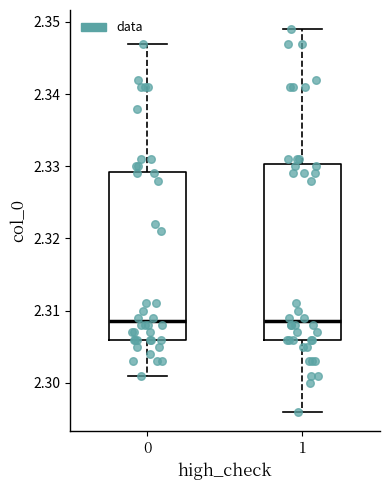

Where is the lower edge of the box at x = 0 on the y-axis? The values are not printed on the chart, so give them approximately, as read against the axis.

2.306